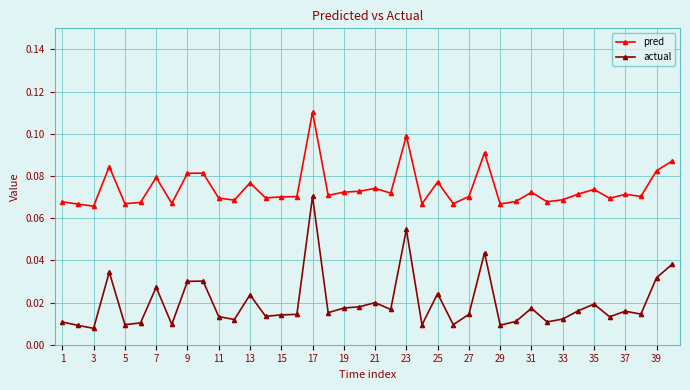

List the series in order of their peak value, highest first.

pred, actual